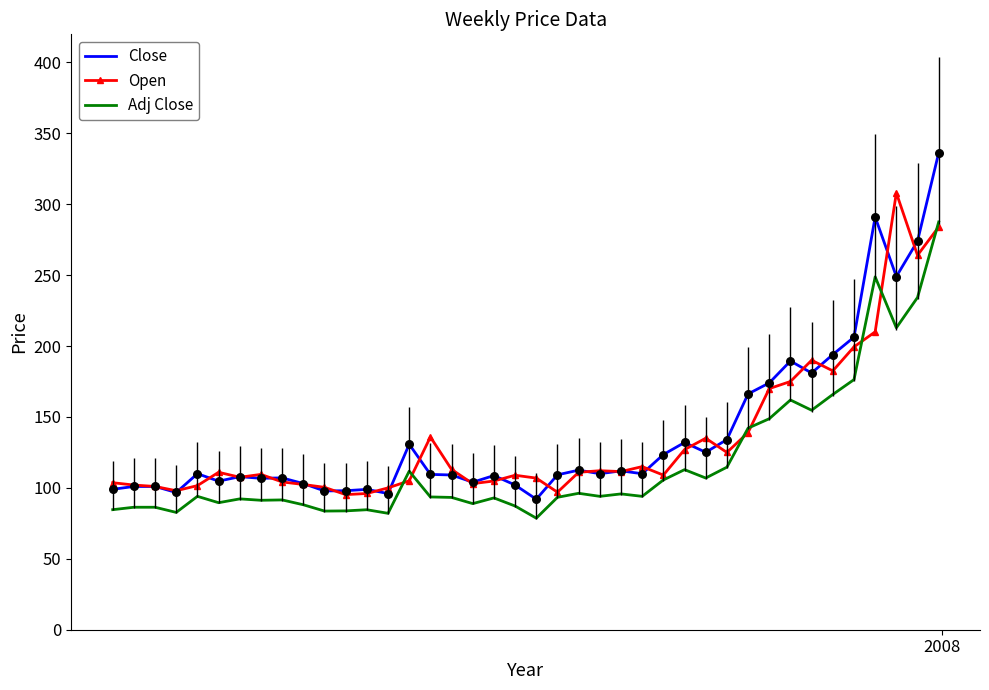

Which series has the largest total across all categories?

Close